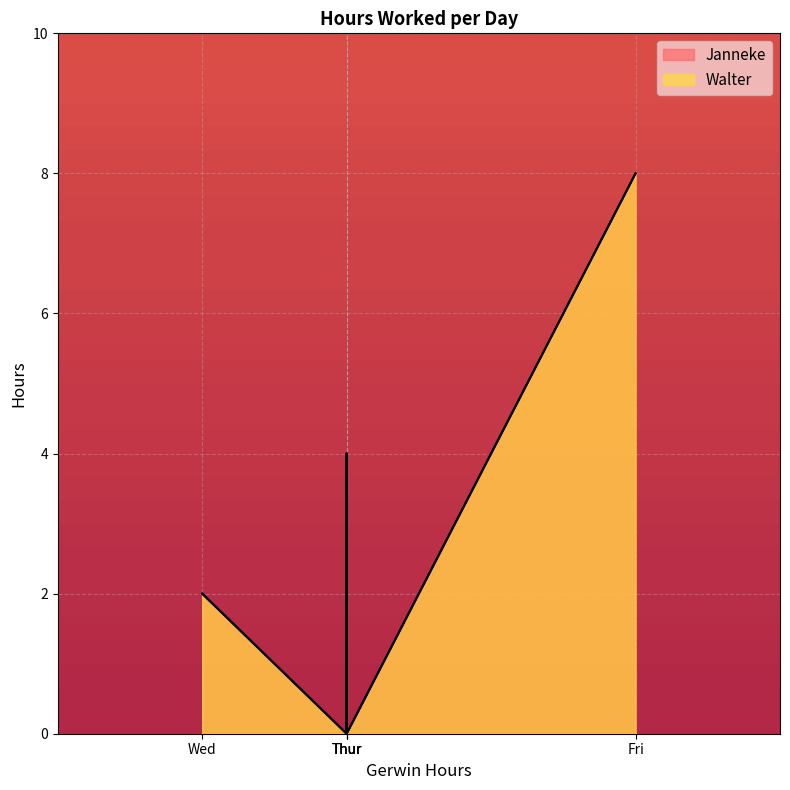

What are all the series names shown in the legend?

Janneke, Walter